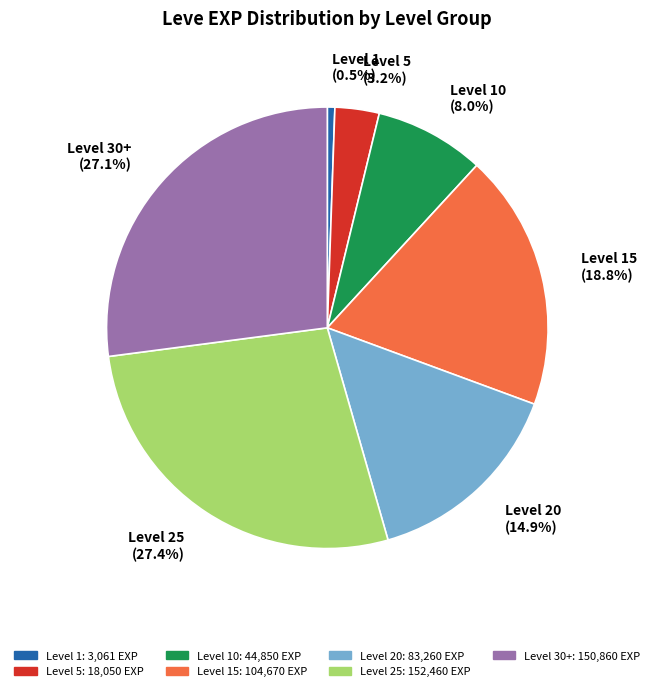

Which has a higher value, Level 10 (8.0%) or Level 25 (27.4%)?

Level 25 (27.4%)